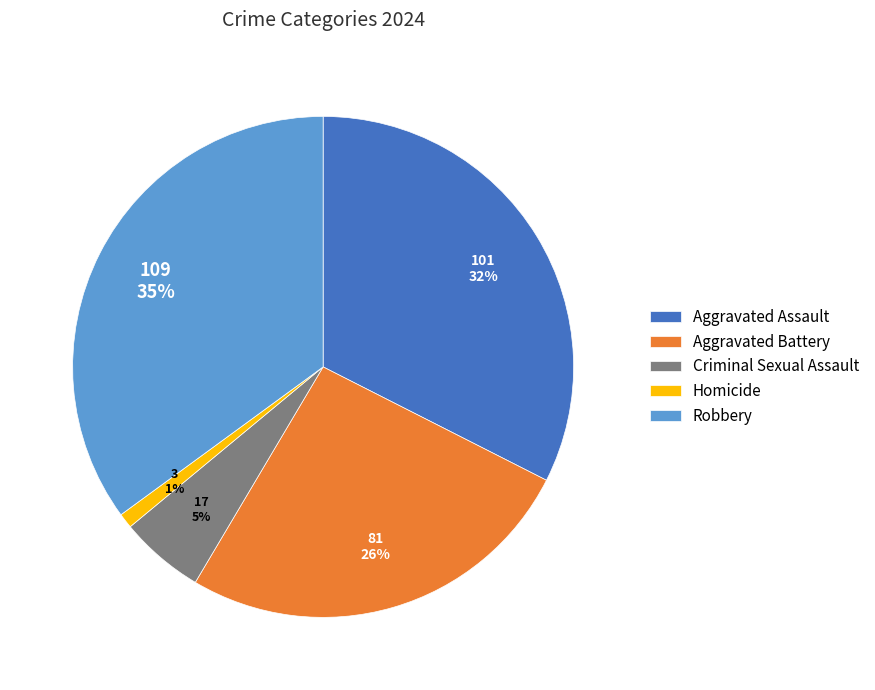

How many segments does this pie chart have?

5